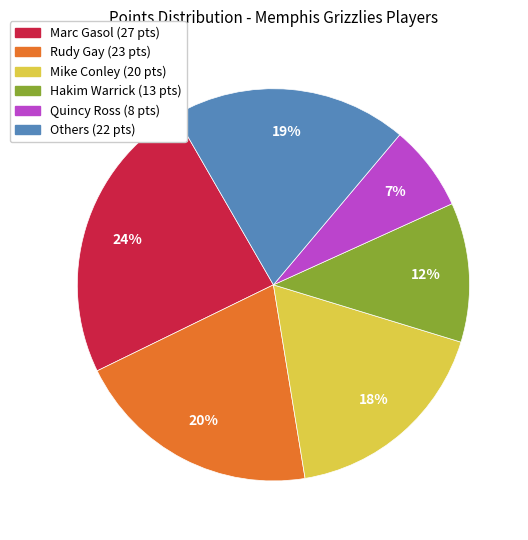

To the nearest percent, what is the difference between the largest and smallest slice percentages?

17%